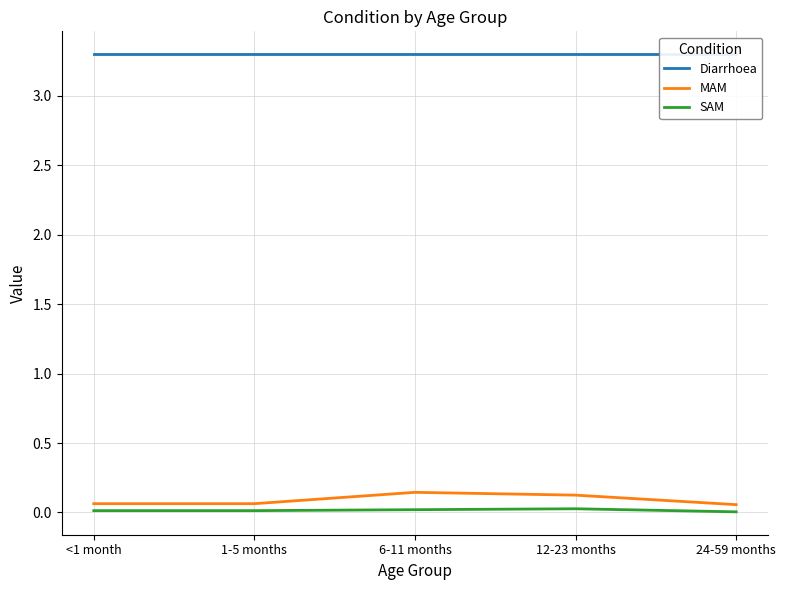

What position from the right is <1 month?

5